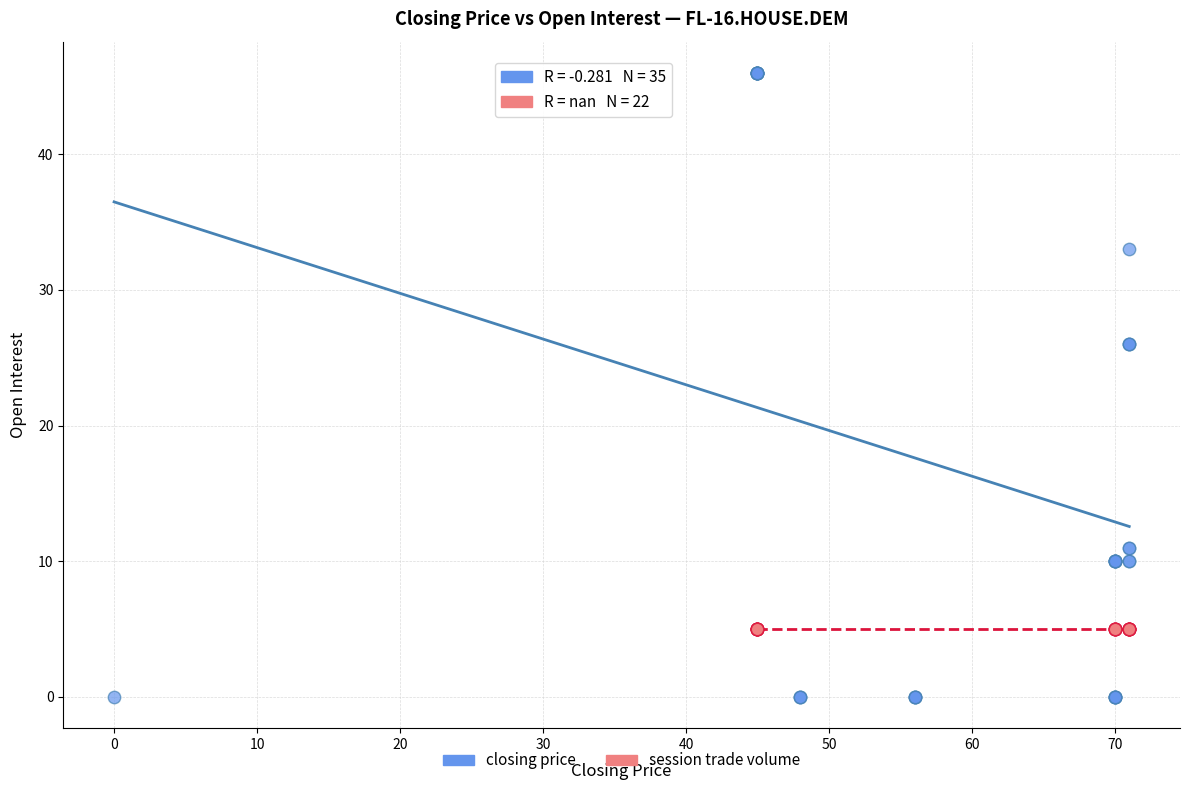

Which series reaches the maximum Y coordinate?

closing price